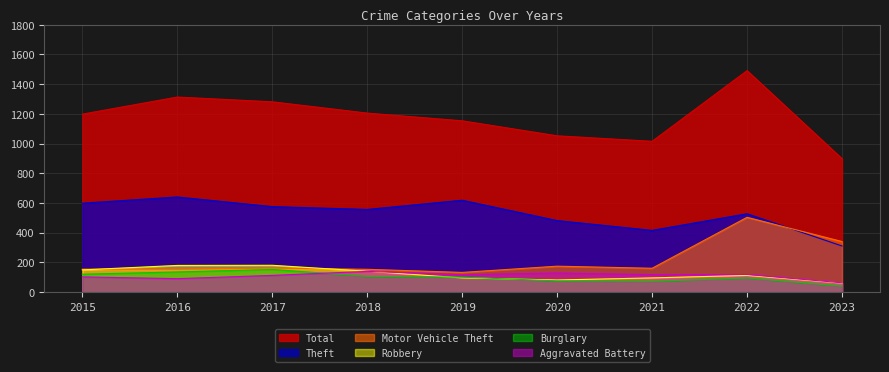

After their last crossing, which series has the higher values: Burglary or Aggravated Battery?

Aggravated Battery